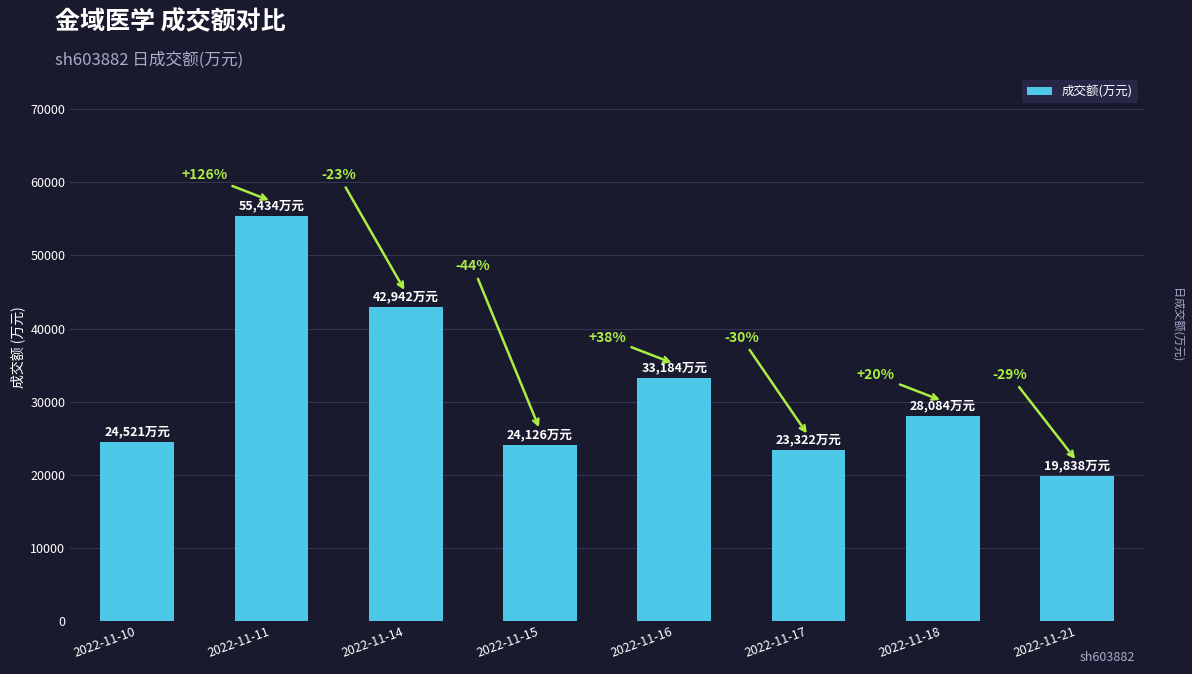

What is the value of the 4th bar from the left?

24126